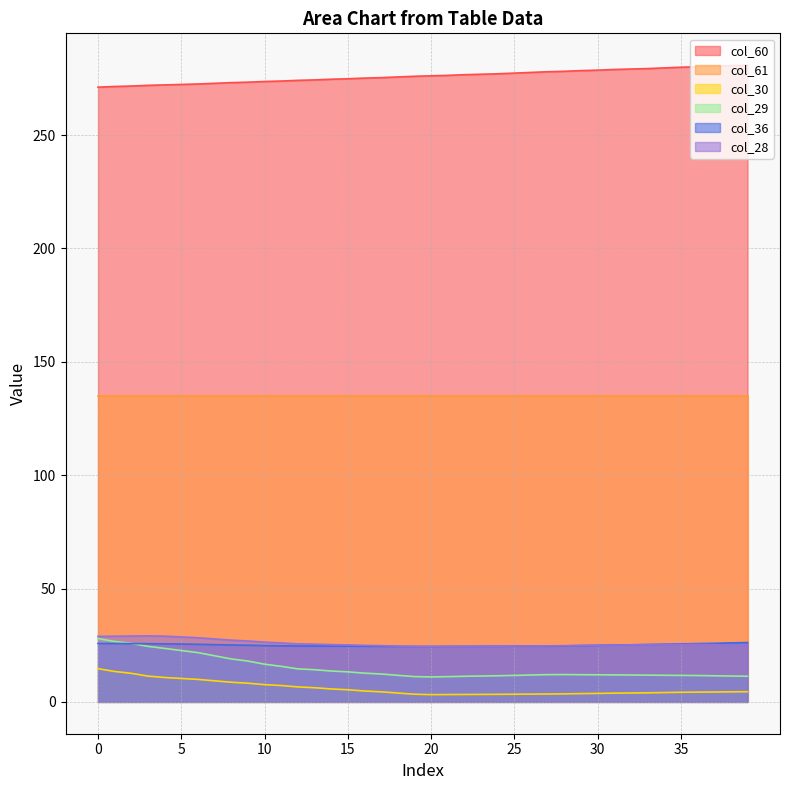

Rank the series at 5 from highest to lowest value.

col_60, col_61, col_28, col_36, col_29, col_30